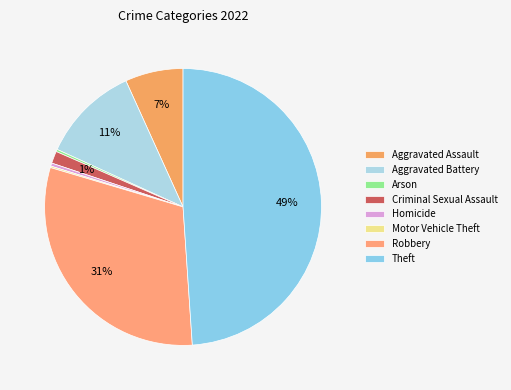

Rank the categories by value from highest to lowest.

Theft, Robbery, Aggravated Battery, Aggravated Assault, Criminal Sexual Assault, Homicide, Arson, Motor Vehicle Theft